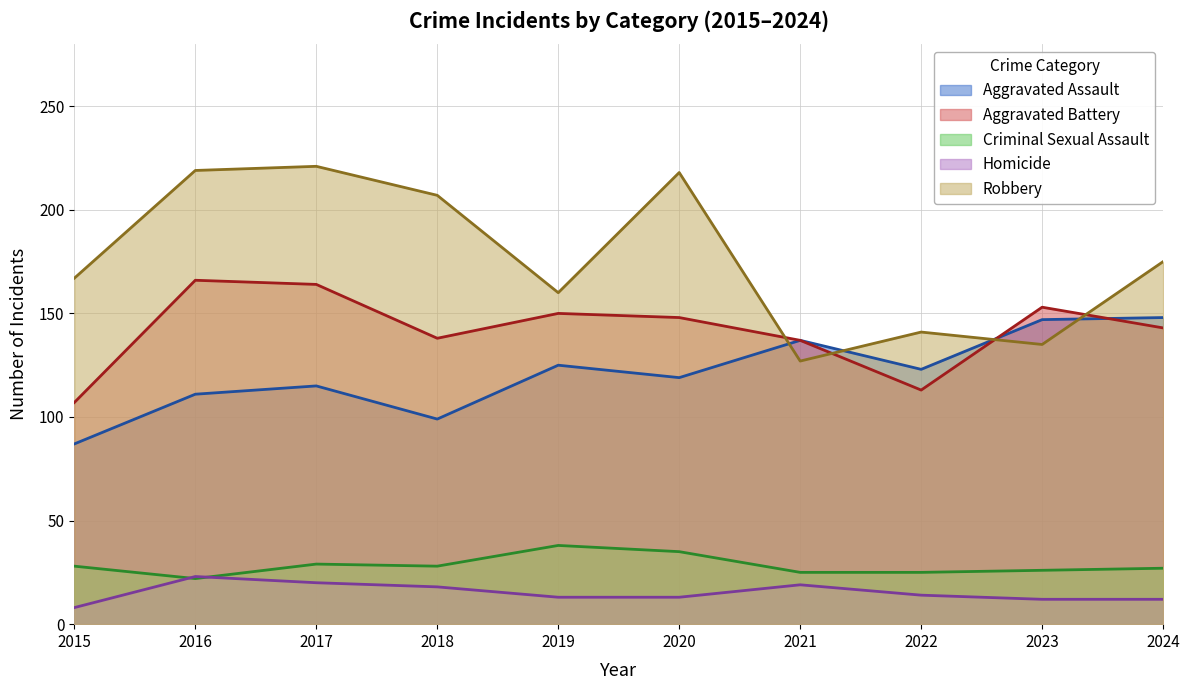

What is the difference between the Aggravated Battery values at 2023 and 2024?

10